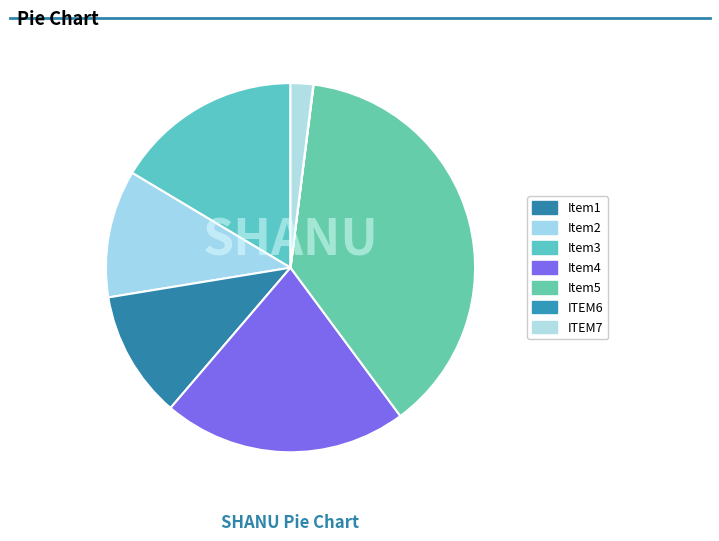

How many segments does this pie chart have?

7